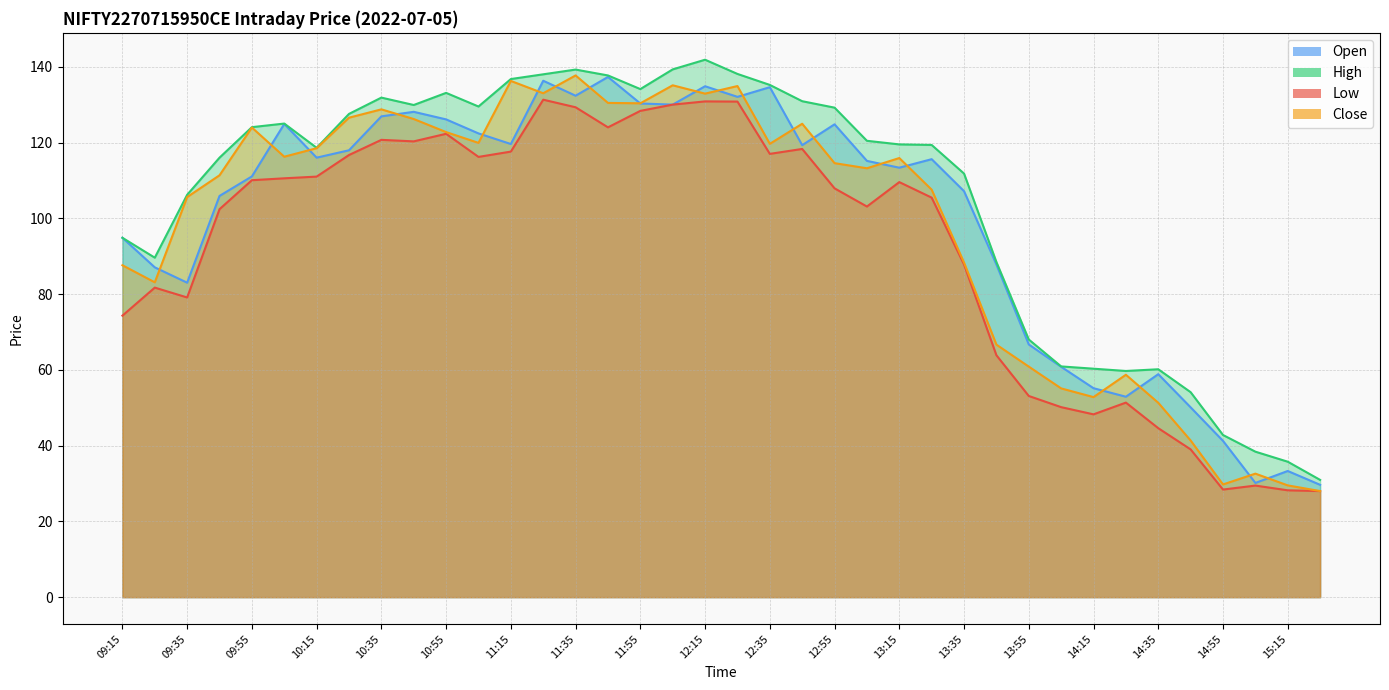

Reading left to right, extract all data points from this chart.

open: 94.8	87.0	83.0	105.9	111.0	124.9	116.0	118.0	126.9	128.1	126.1	122.4	119.6	136.3	132.3	137.3	130.3	130.0	134.8	132.1	134.6	119.3	124.8	115.2	113.3	115.6	107.2	87.8	66.7	60.8	55.1	52.9	58.9	50.1	41.2	30.1	33.3	29.6
high: 94.8	89.6	106.2	116.0	124.0	125.0	118.6	127.5	131.8	129.9	133.1	129.5	136.8	138.0	139.2	137.7	134.1	139.3	141.8	138.1	135.2	130.9	129.2	120.5	119.5	119.3	111.8	88.5	68.0	60.9	60.3	59.7	60.1	54.1	42.8	38.4	35.8	30.9
low: 74.3	81.7	79.1	102.4	110.0	110.5	111.0	116.7	120.7	120.3	122.3	116.2	117.6	131.3	129.3	124.0	128.3	130.0	130.8	130.8	117.0	118.3	107.9	103.1	109.5	105.5	87.8	63.9	53.1	50.1	48.2	51.4	44.6	39.0	28.4	29.4	28.2	28.0
close: 87.6	83.1	105.6	111.3	124.0	116.2	118.5	126.5	128.8	126.2	122.8	119.9	136.2	133.0	137.7	130.4	130.3	135.1	132.9	134.9	119.7	125.0	114.5	113.2	115.9	107.5	88.3	66.7	60.9	55.1	52.8	58.7	51.3	41.4	29.8	32.6	29.5	28.0